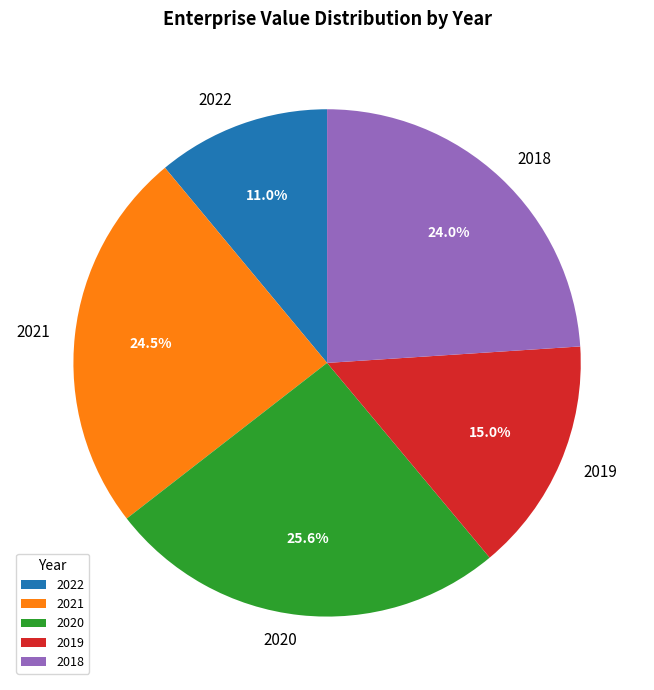

How much of the chart is everything except 2020?

74.4%